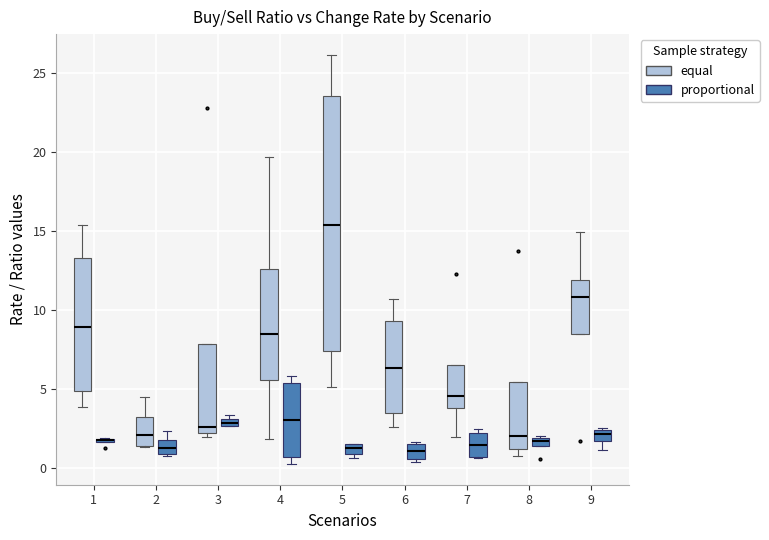

Where is the upper edge of the box for 5 (proportional) on the y-axis? The values are not printed on the chart, so give them approximately, as read against the axis.

1.5